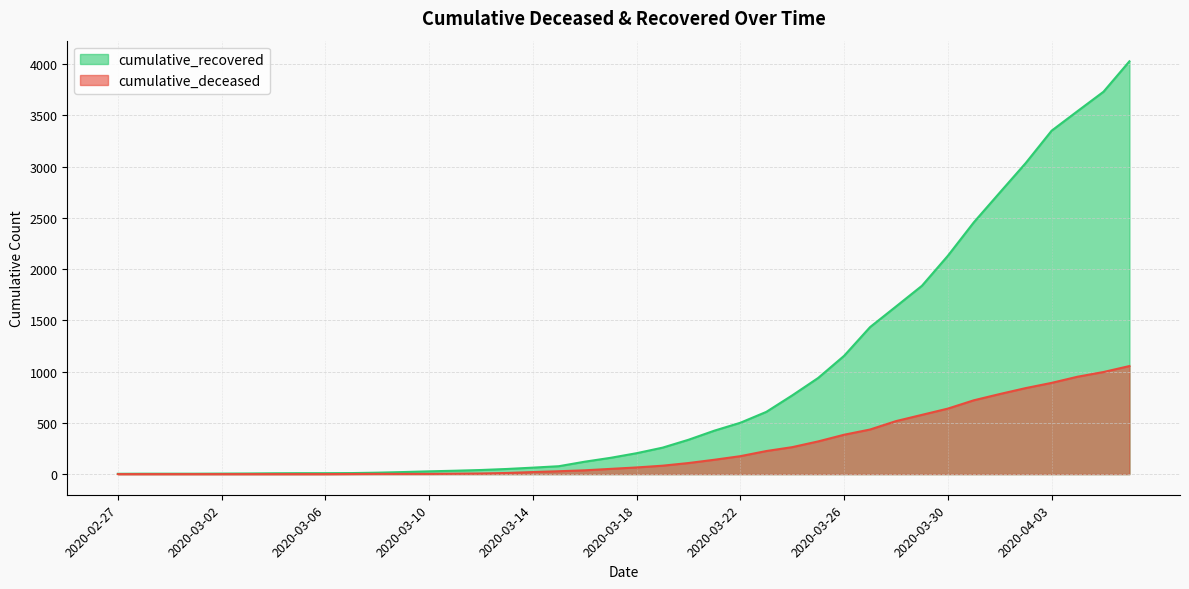

Reading left to right, list all the values displayed in this chart.

cumulative_recovered: 3	4	4	4	5	6	8	9	9	10	14	20	27	33	40	50	63	77	121	159	204	258	335	424	501	607	768	938	1154	1434	1635	1837	2130	2456	2746	3034	3350	3541	3730	4027
cumulative_deceased: 0	0	0	0	0	0	0	0	0	1	2	2	2	4	6	11	20	28	37	51	65	82	108	140	175	225	263	319	384	435	517	578	639	720	781	839	890	950	996	1054